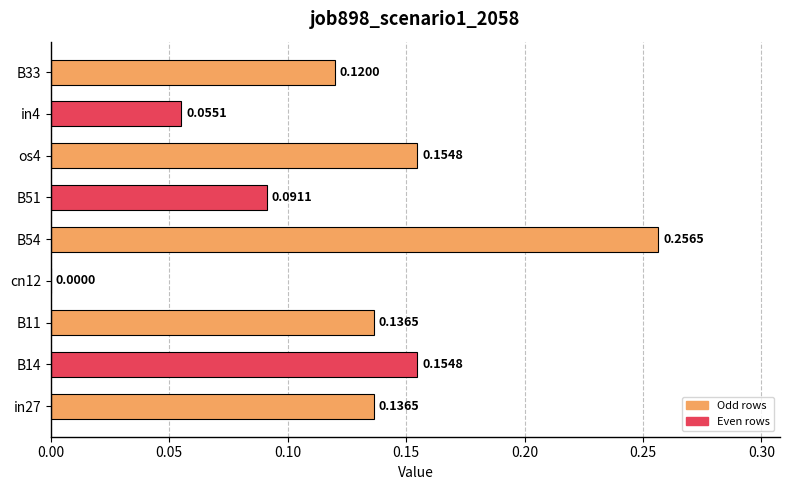

Are the bars horizontal?

Yes